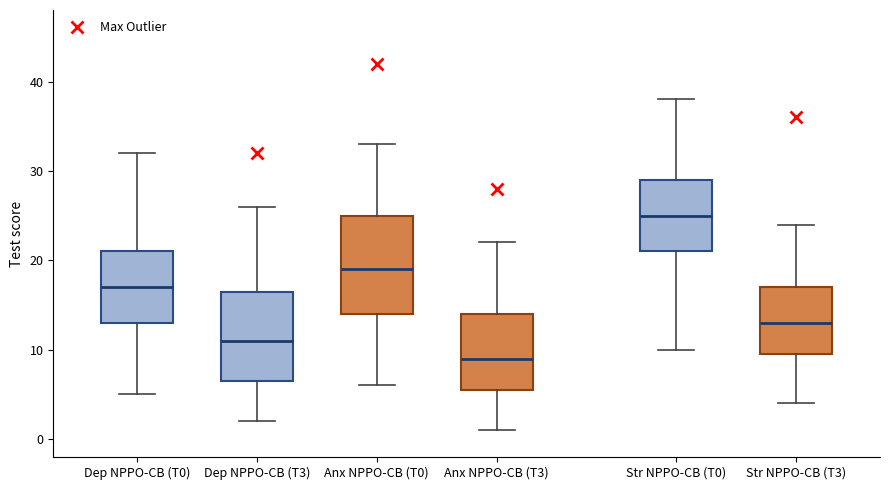

Comparing the boxes themselves (not the whiskers), which one is the tallest?

Anx NPPO-CB (T0)